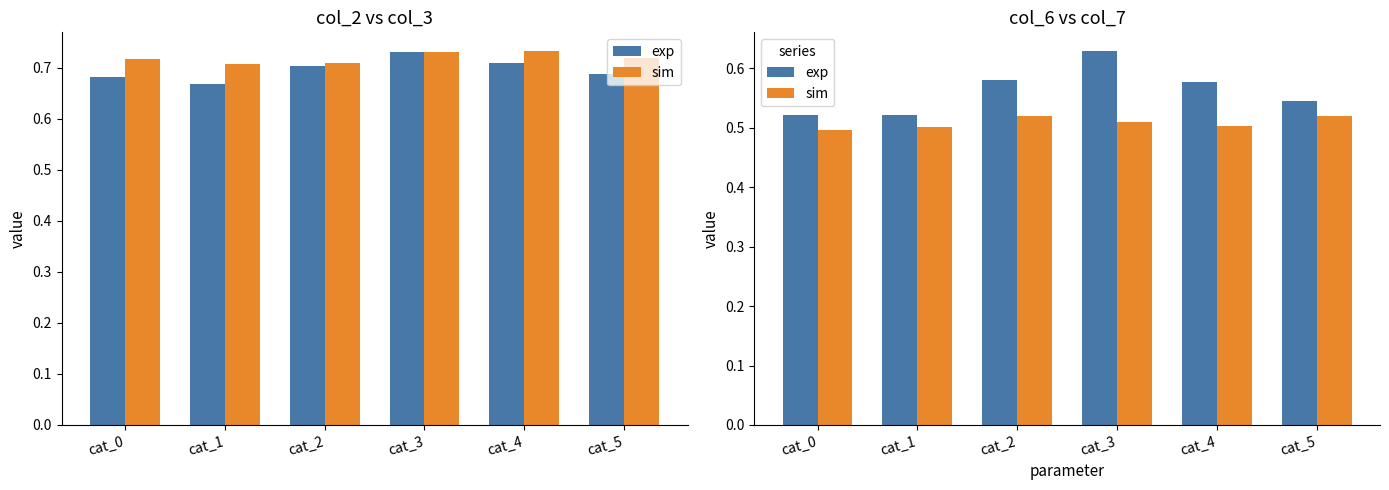

What is the value of the sim bar at the 2nd from the left?

0.5